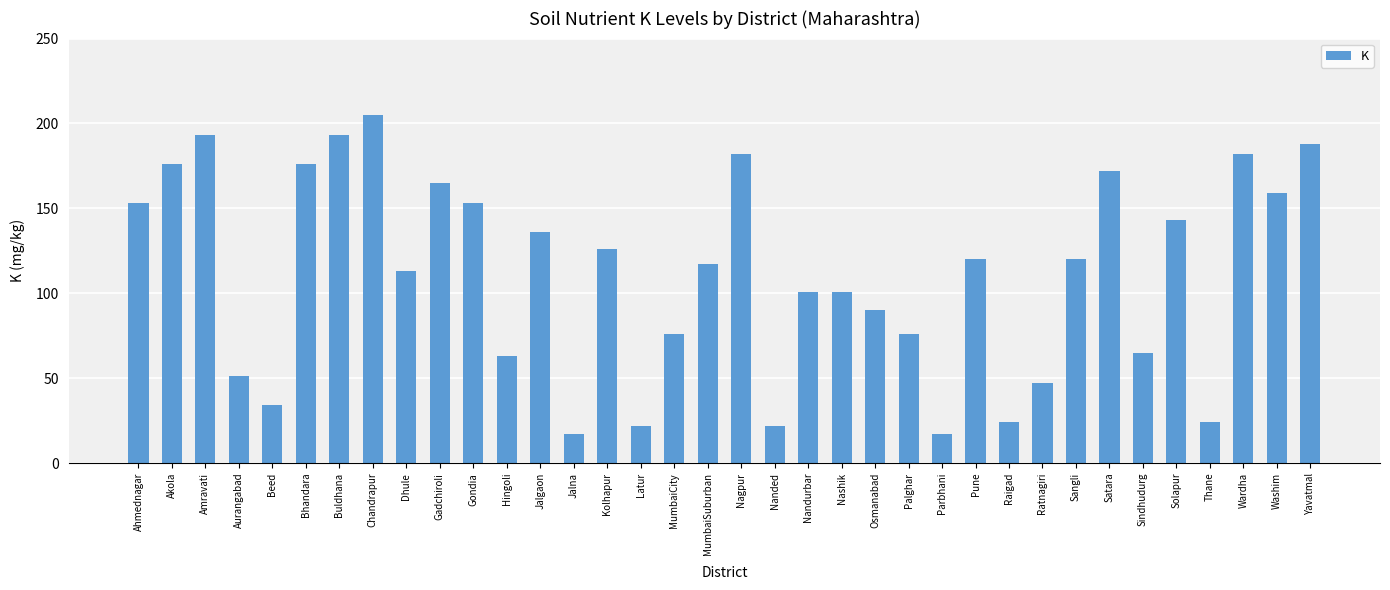

What is the difference between the second highest and second lowest values?

176